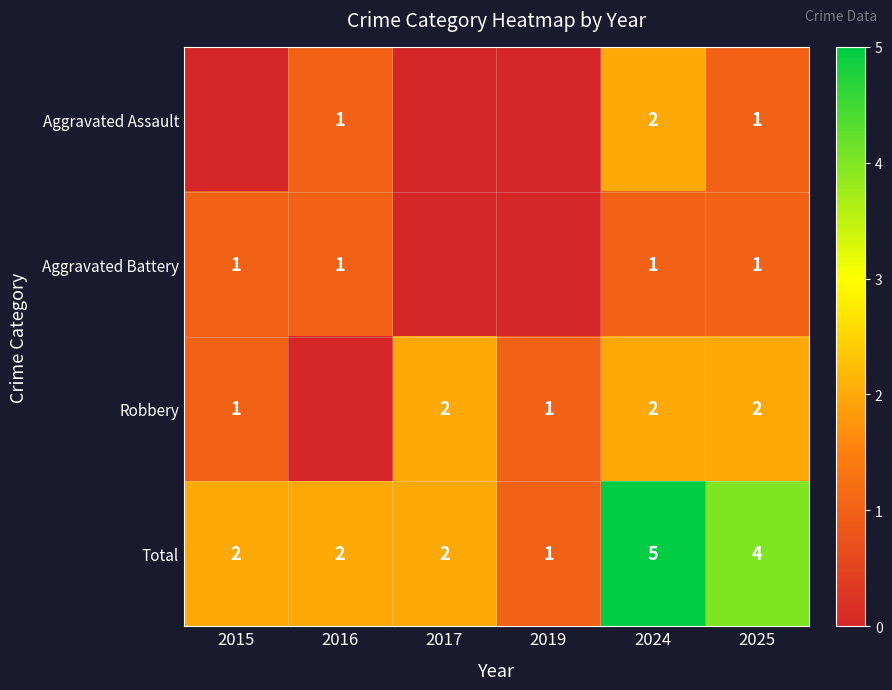

True or false: Robbery has a value of 2 at 2017.

True